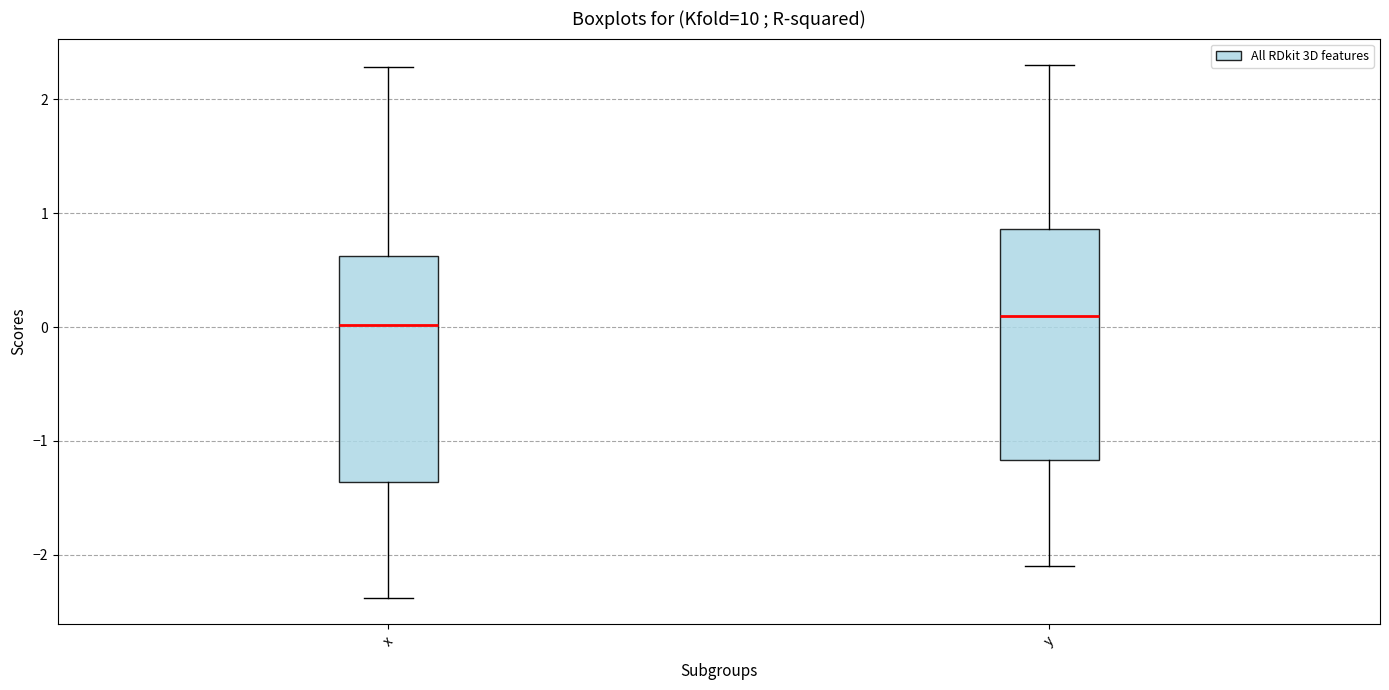

Reading left to right, read every box against the y-axis: the position of its median line, the range the box covers, and the ends of its whiskers. The values are not printed on the chart, so give them approximately, as read against the axis.

x: median 0.0, box -1.4 to 0.6, whiskers -2.4 to 2.3
y: median 0.1, box -1.2 to 0.9, whiskers -2.1 to 2.3